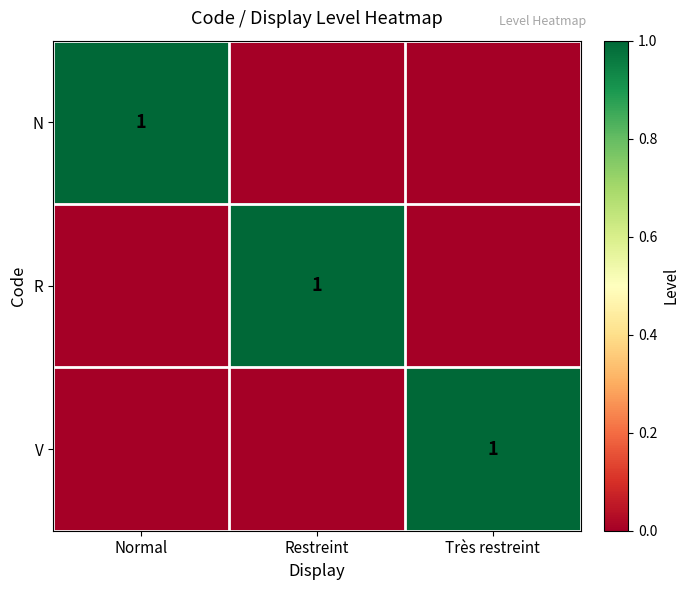

What is the total value across all series at Restreint?

1